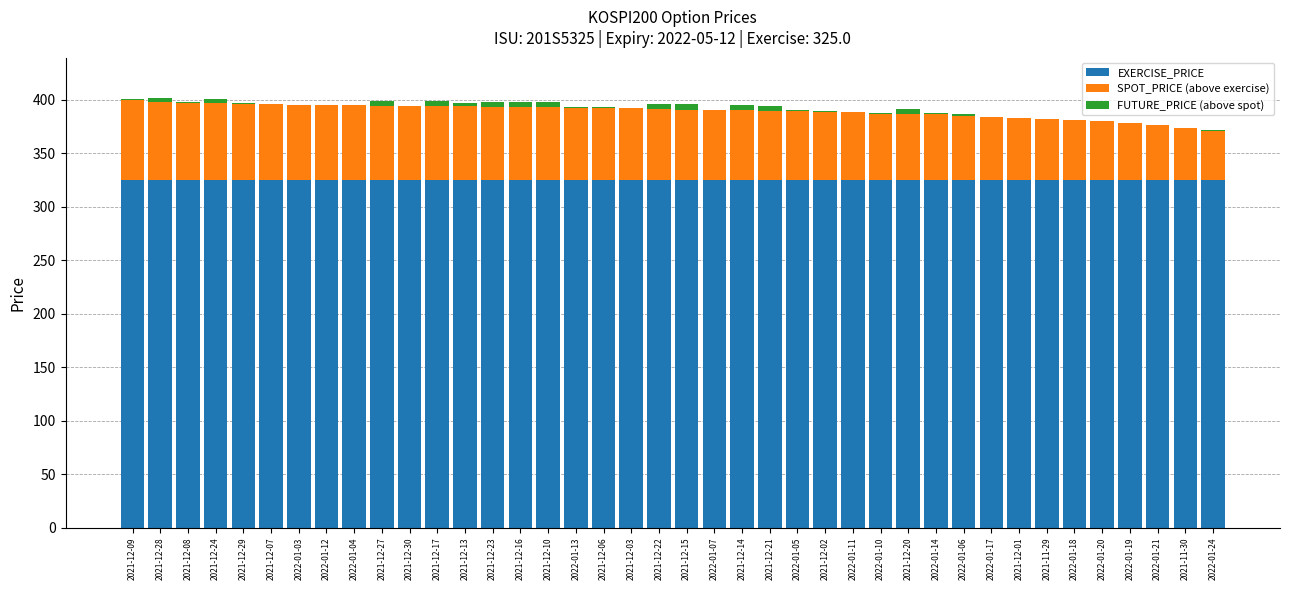

What position from the right is 2021-12-23?

27